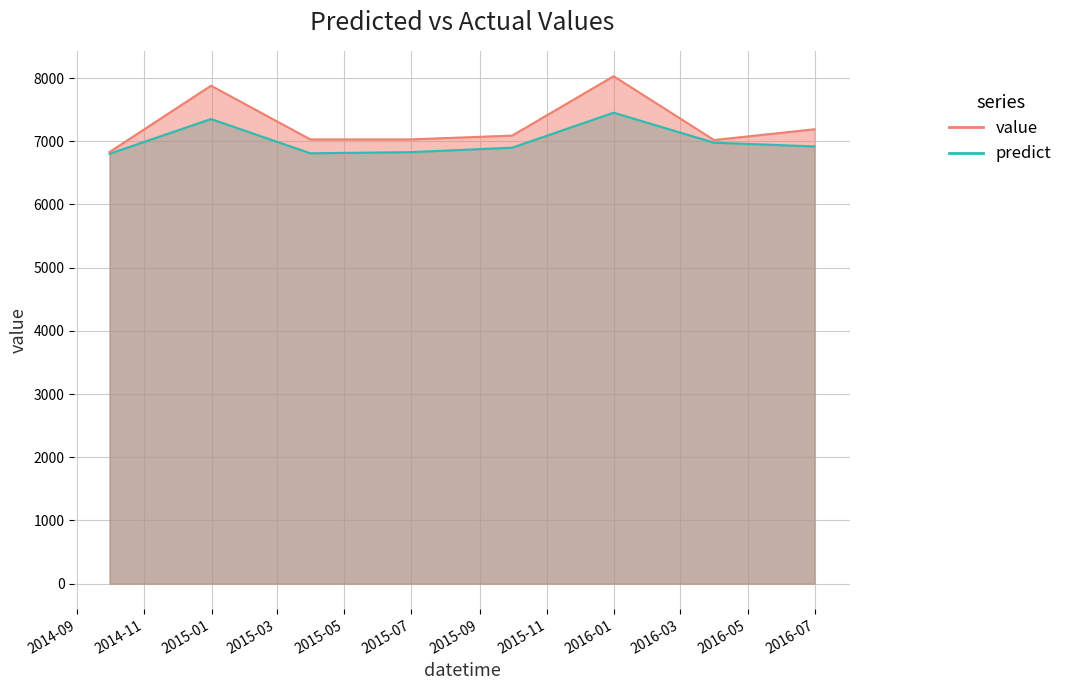

What is the difference between the maximum and second lowest values in the value series?

1010.0